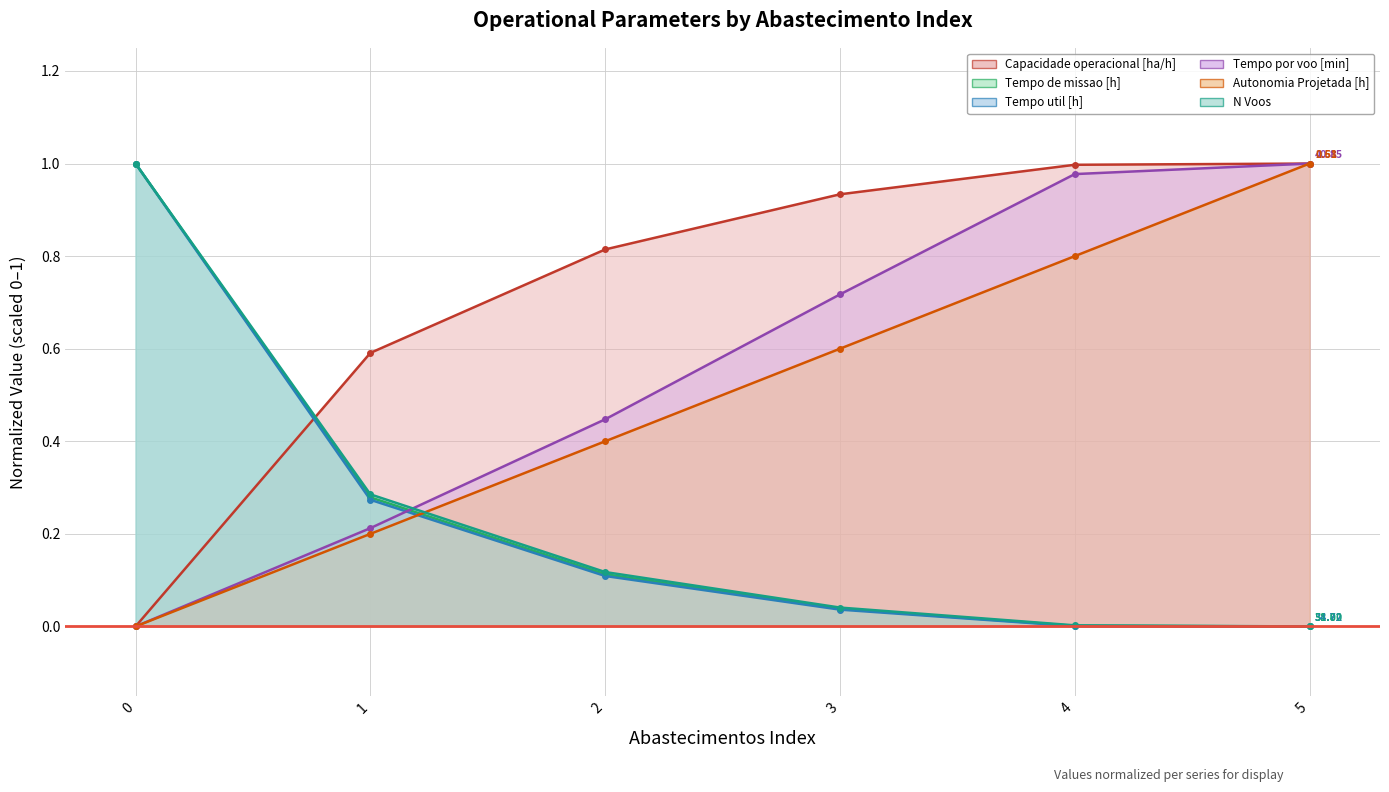

At 1, list the series in order from largest to smallest.

Capacidade operacional [ha/h], N Voos, Tempo de missao [h], Tempo util [h], Tempo por voo [min], Autonomia Projetada [h]